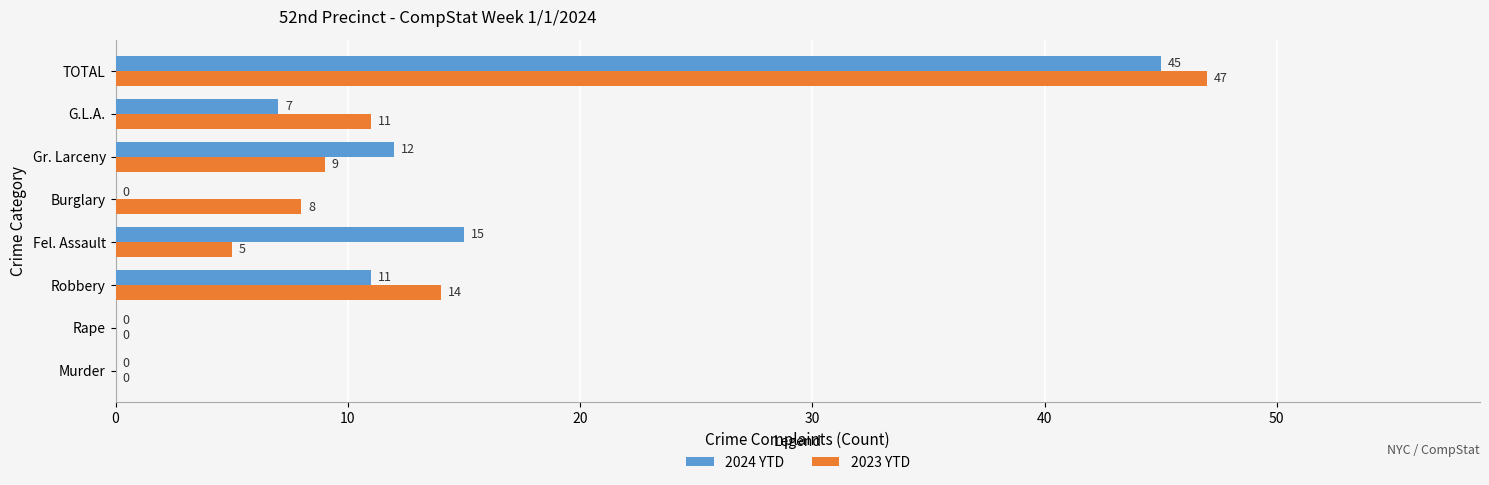

What is the sum of the 2024 YTD values at Gr. Larceny and G.L.A.?

19